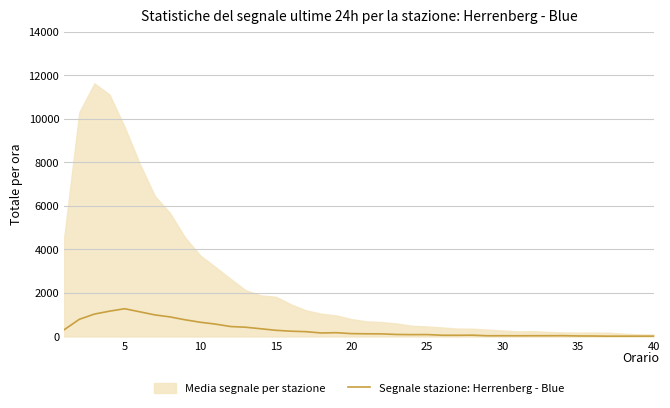

What is the difference between the maximum and second lowest values?

1261